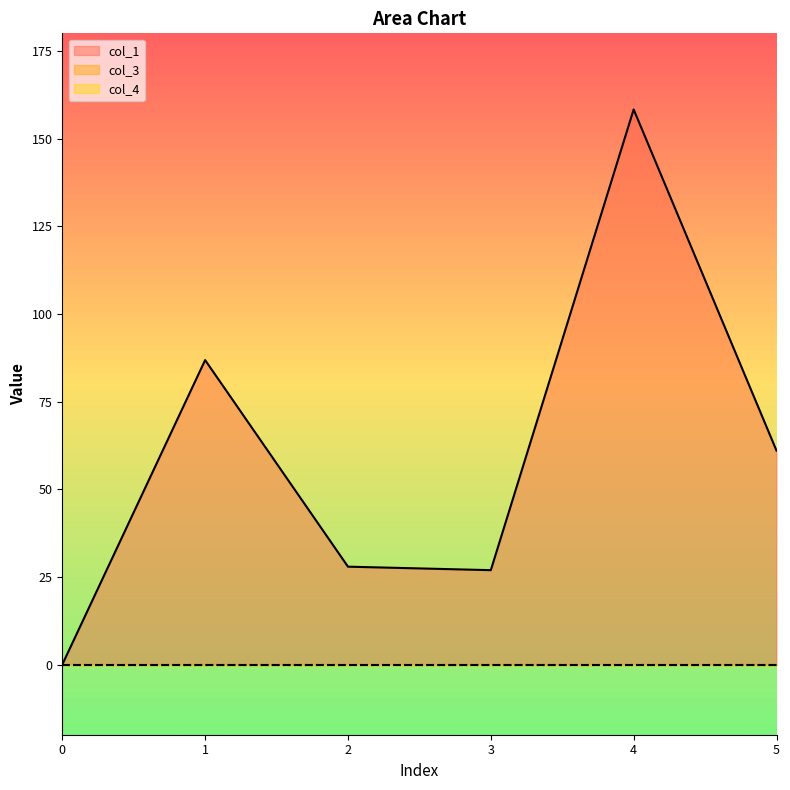

What is the value of the col_1 point at the 6th from the left?

61.0